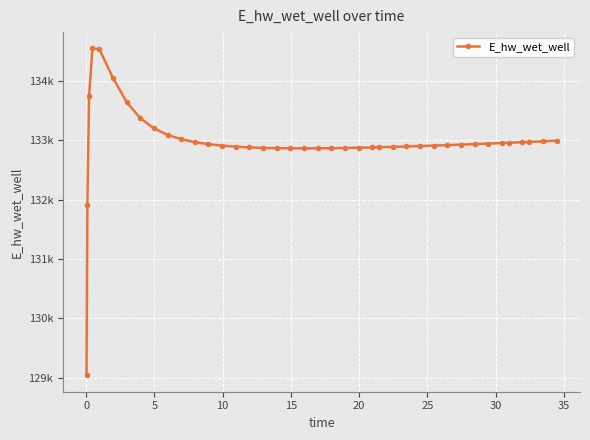

Does the chart display data point markers on the line(s)?

Yes